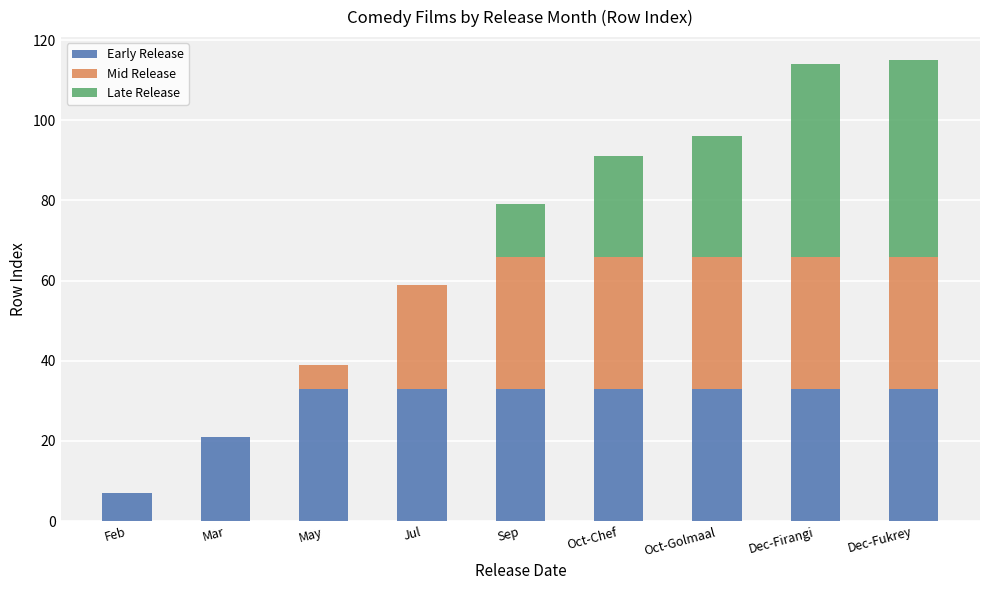

True or false: Early Release has a value of 37 at Mar.

False